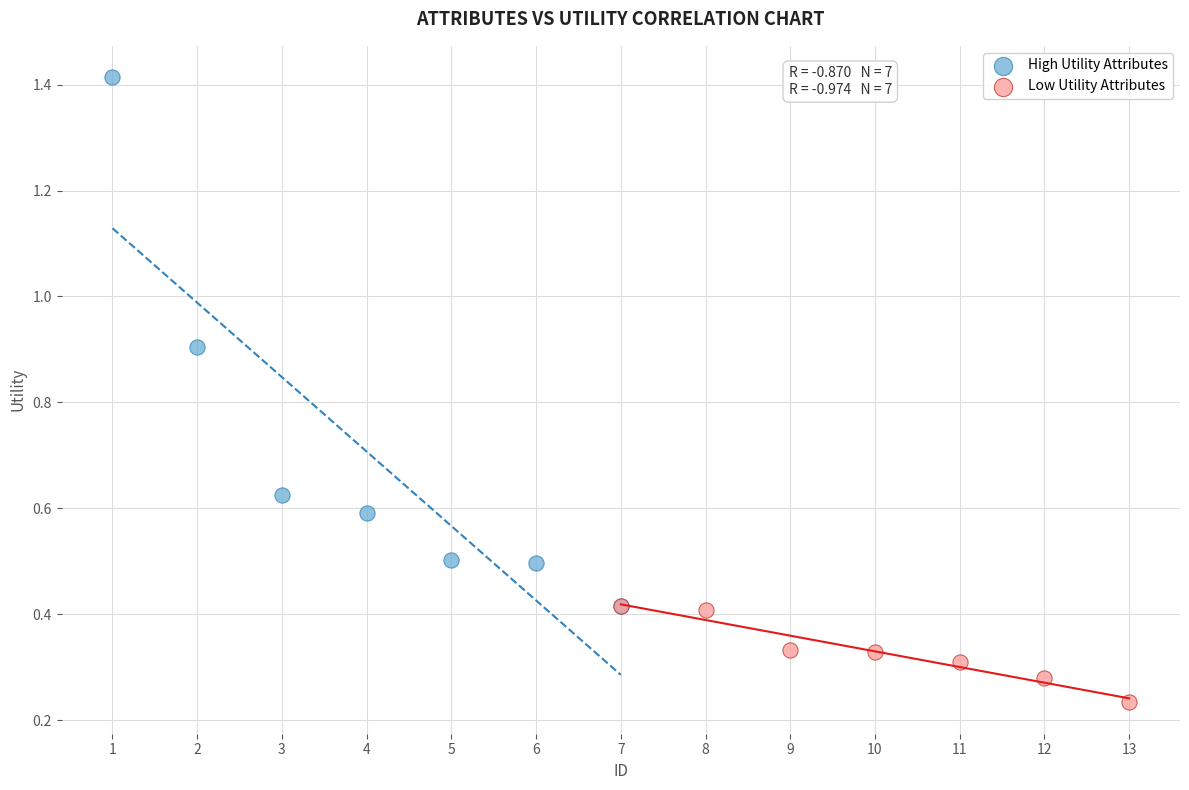

Which series reaches the maximum Y coordinate?

High Utility Attributes